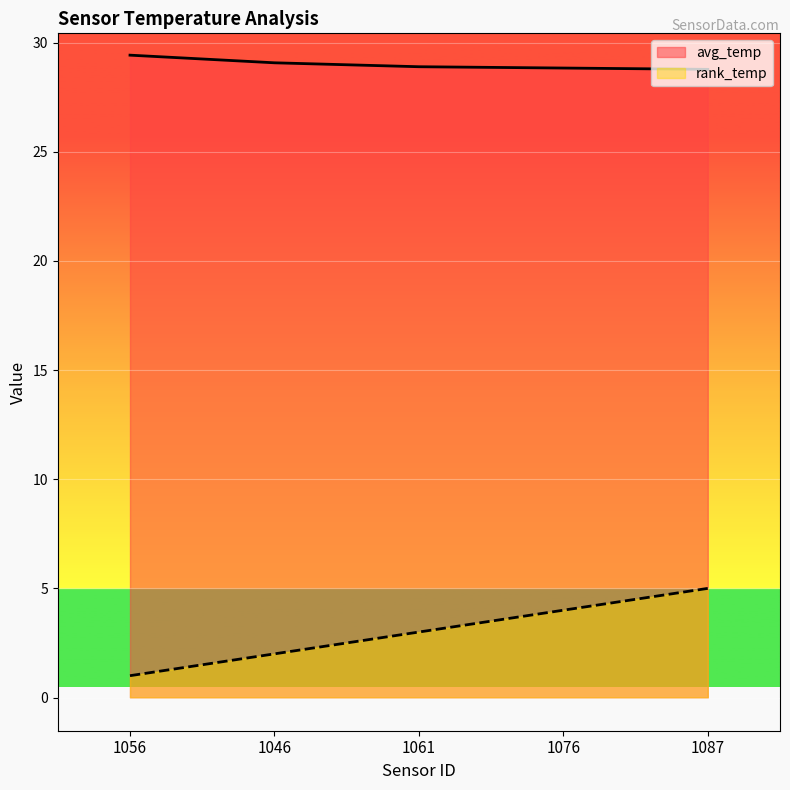

The avg_temp series shows 28.8 at 1076. True or false?

True